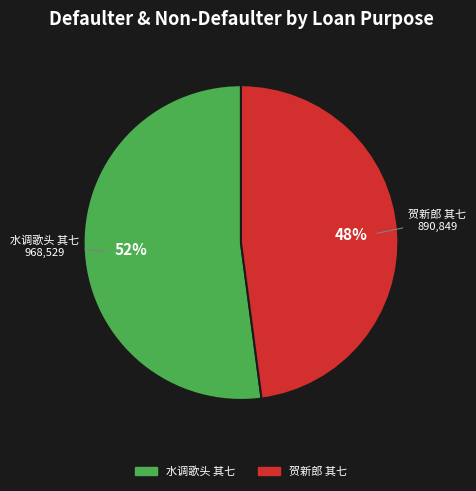

Count the number of slices in the pie.

2